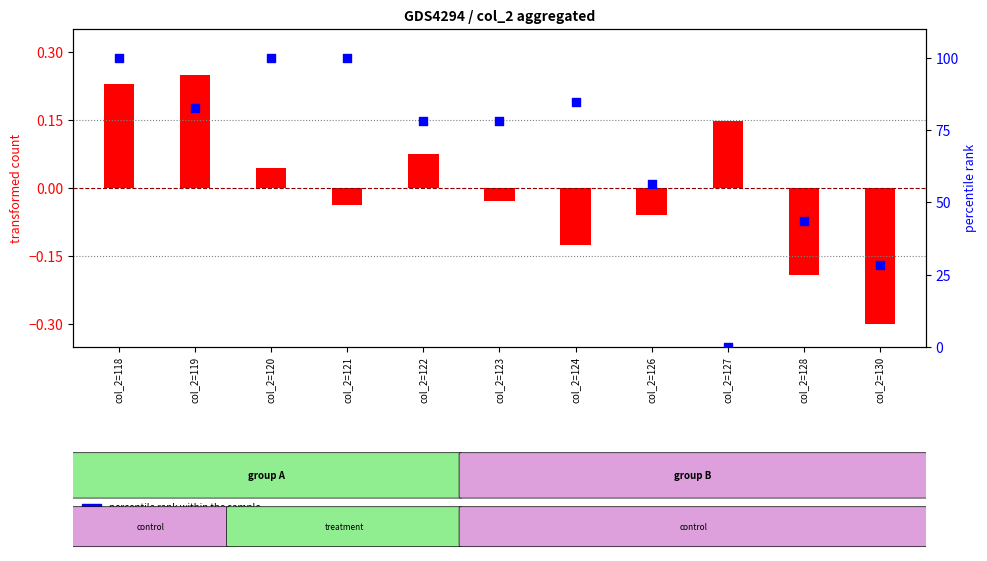

What are all the series names shown in the legend?

transformed count, percentile rank within the sample